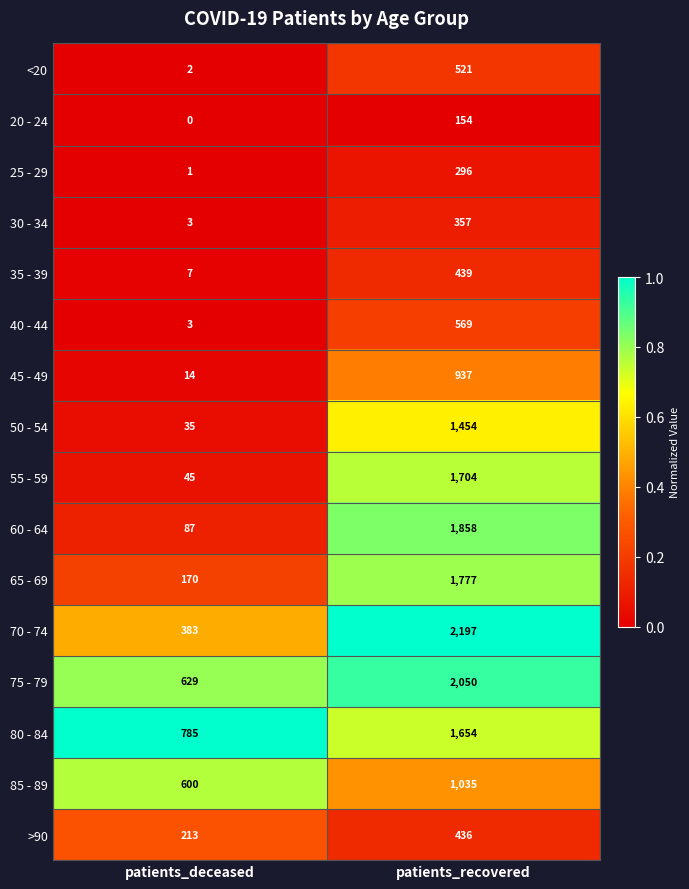

What is the sum of the 45 - 49 values at patients_deceased and patients_recovered?

951